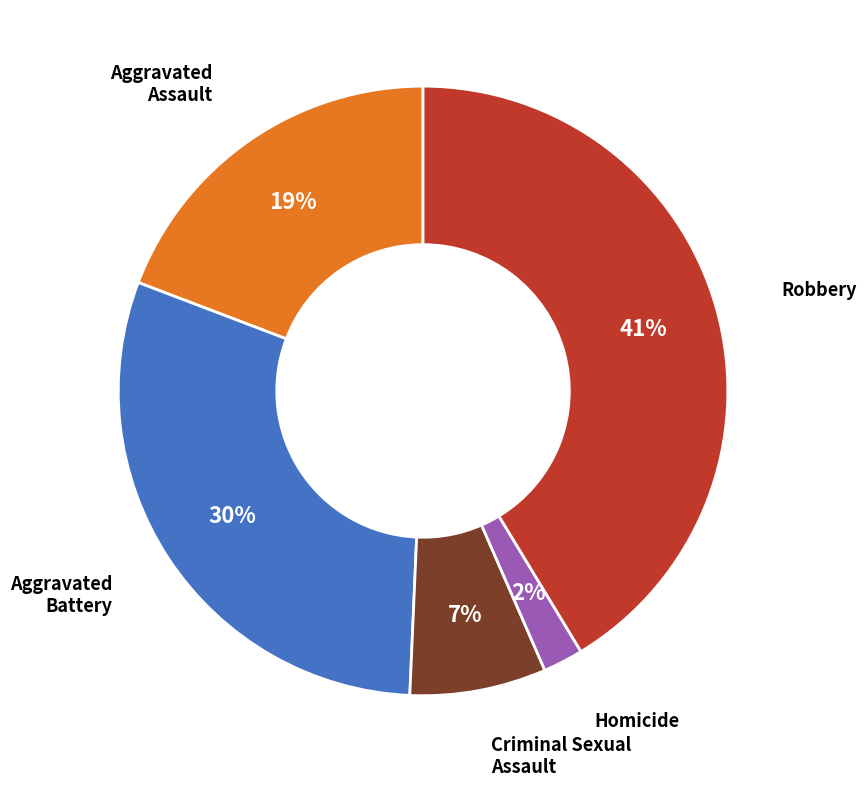

To the nearest percent, what is the difference between the largest and smallest slice percentages?

39%